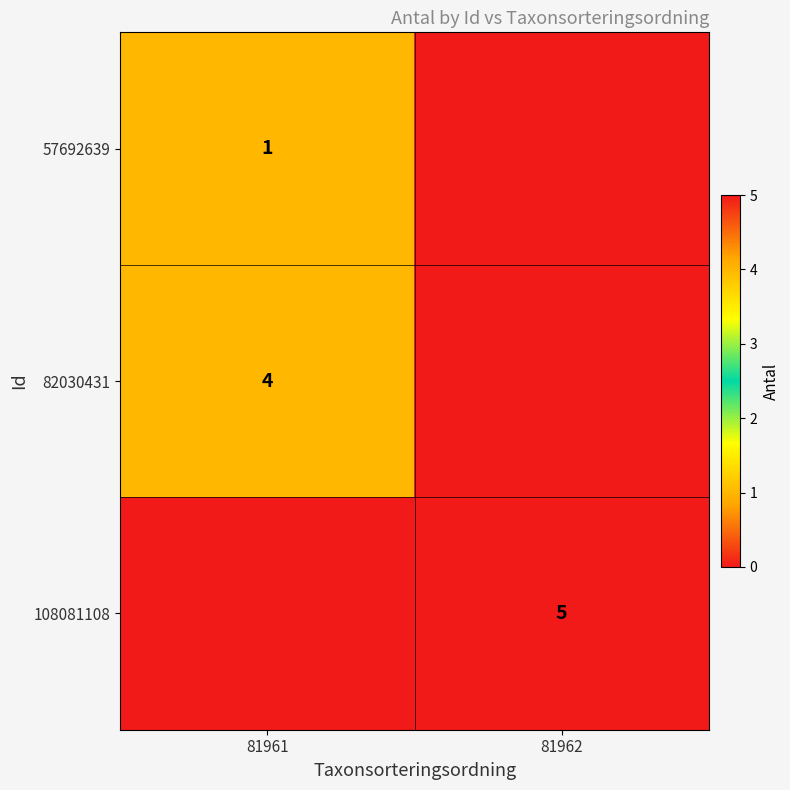

How many distinct data groups are displayed?

3